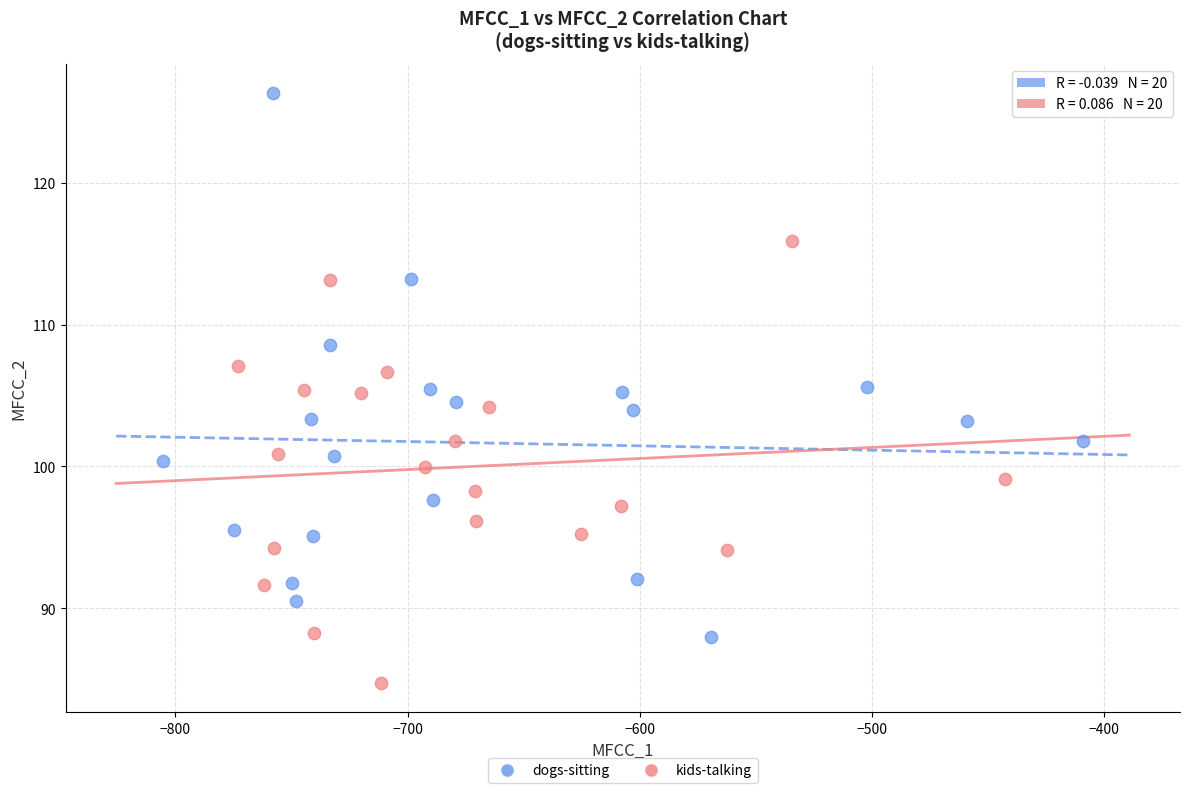

Which series contains the highest Y value?

dogs-sitting